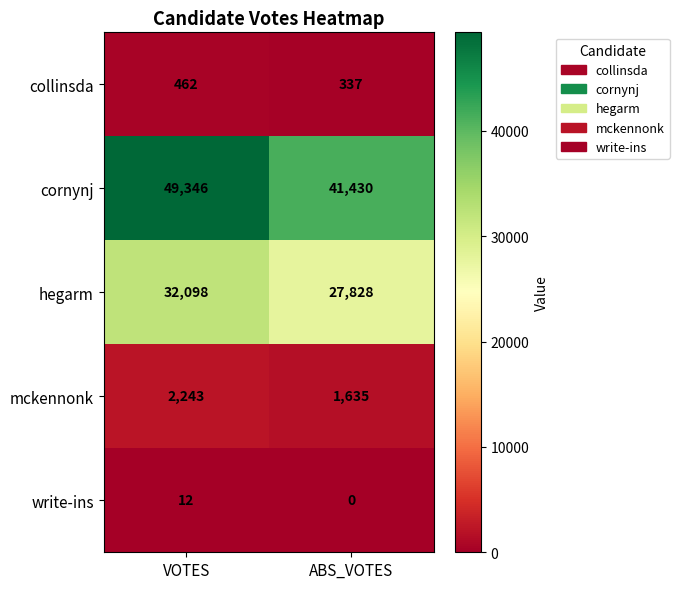

List the series in order of their peak value, highest first.

cornynj, hegarm, mckennonk, collinsda, write-ins